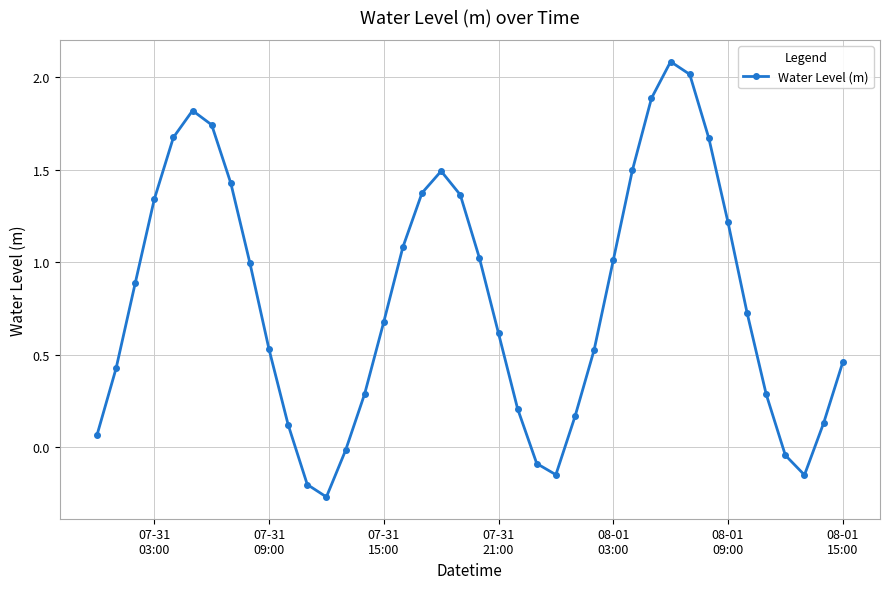

What is the sum of all values?

31.9